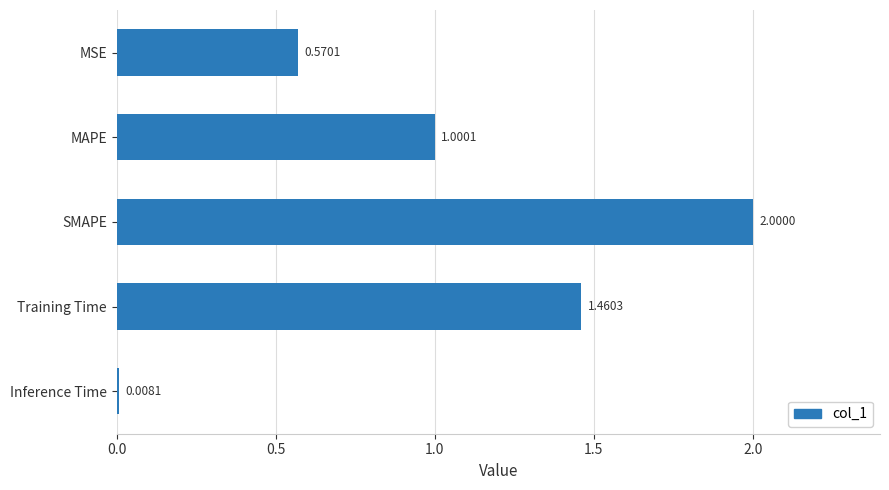

How many values exceed 1?

3